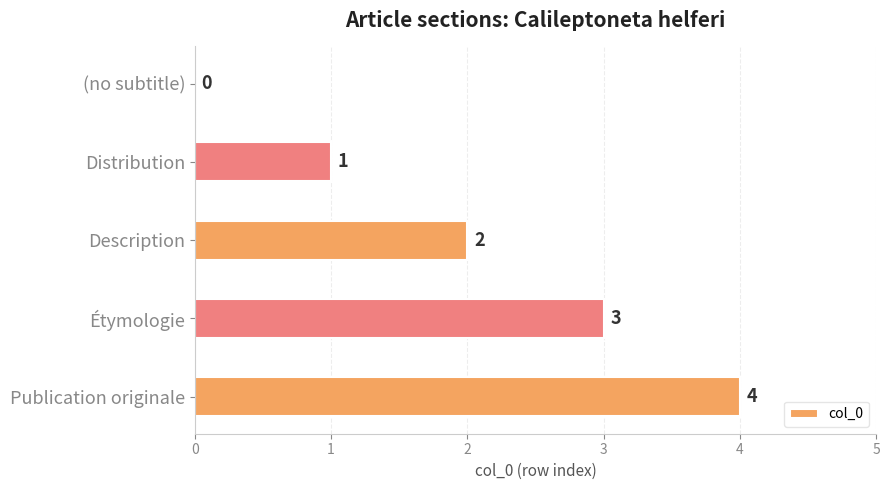

The value at Description is 1. True or false?

False